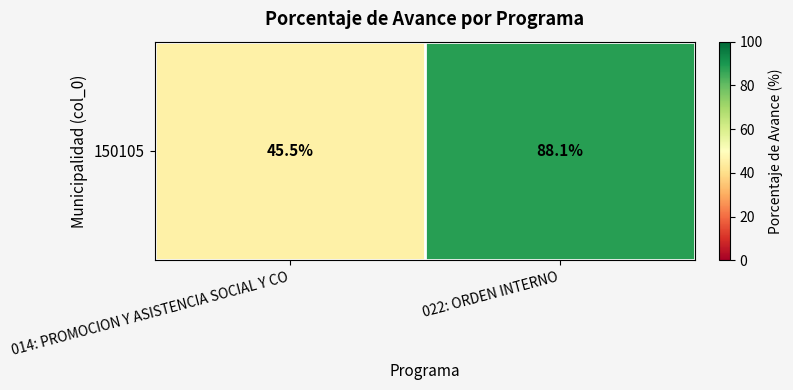

True or false: the data shows 63.3 at 014: PROMOCION Y ASISTENCIA SOCIAL Y CO.

False